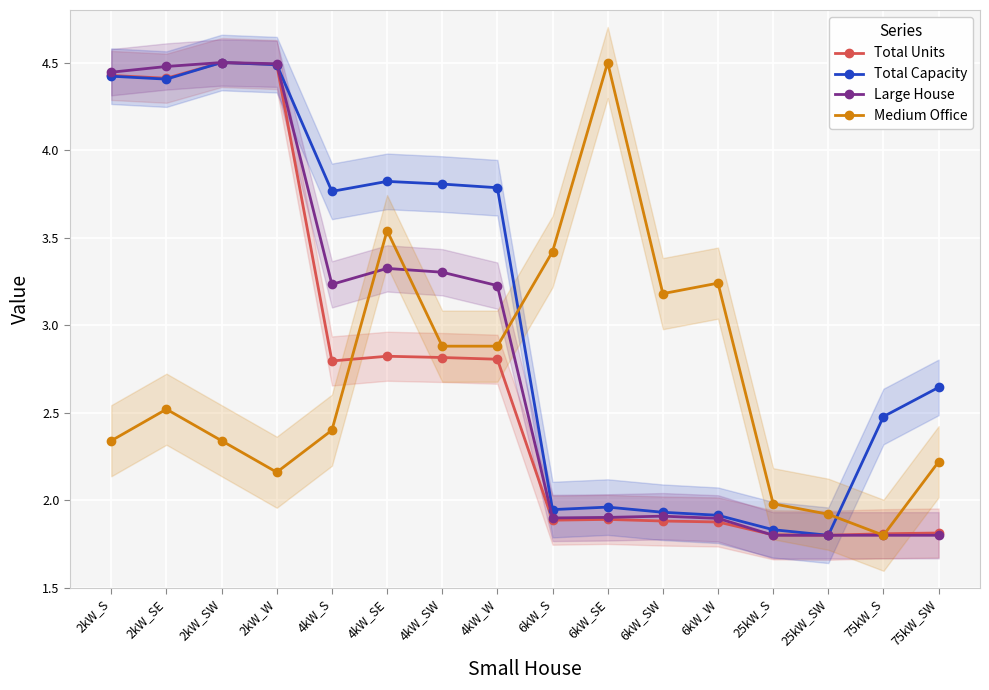

What is the value of the Total Capacity point at the 10th from the left?

2.0